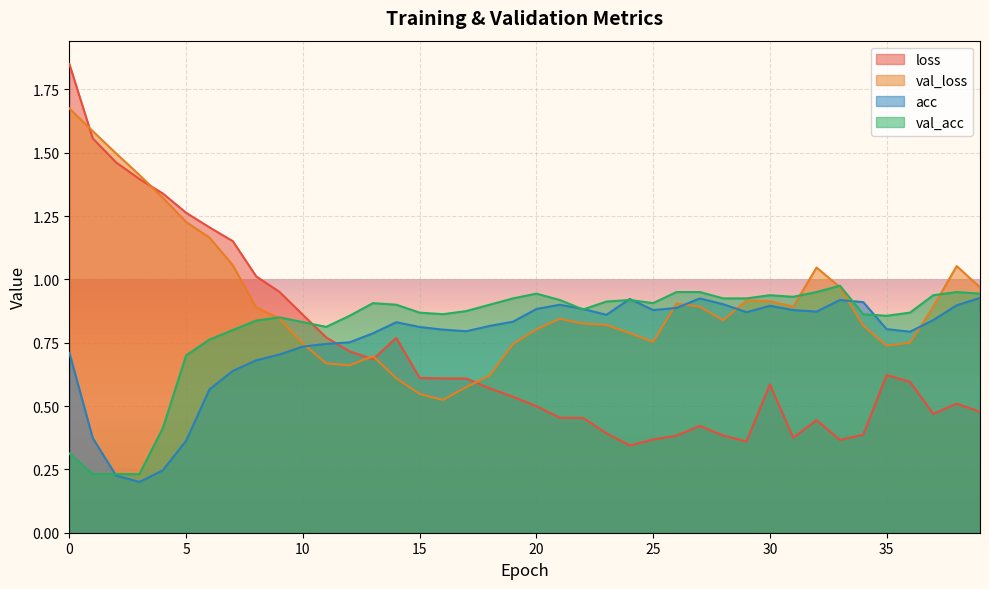

List the series in order of their overall mean, highest first.

val_loss, val_acc, acc, loss